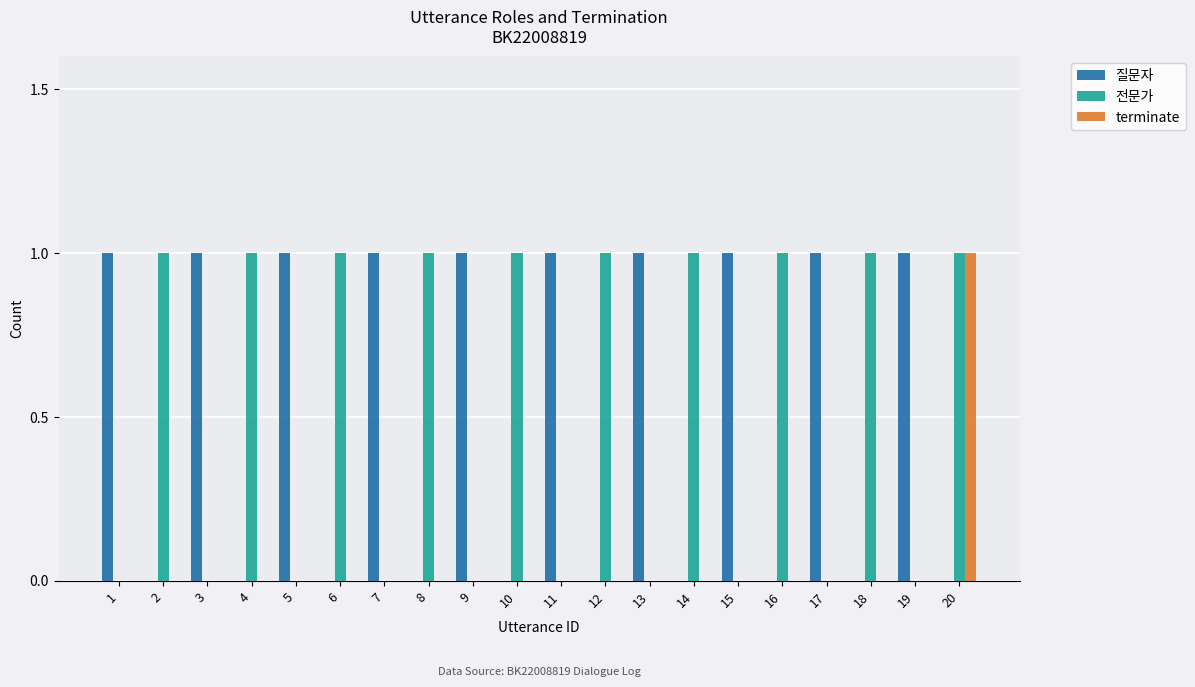

At which category is the sum across all series the highest?

20